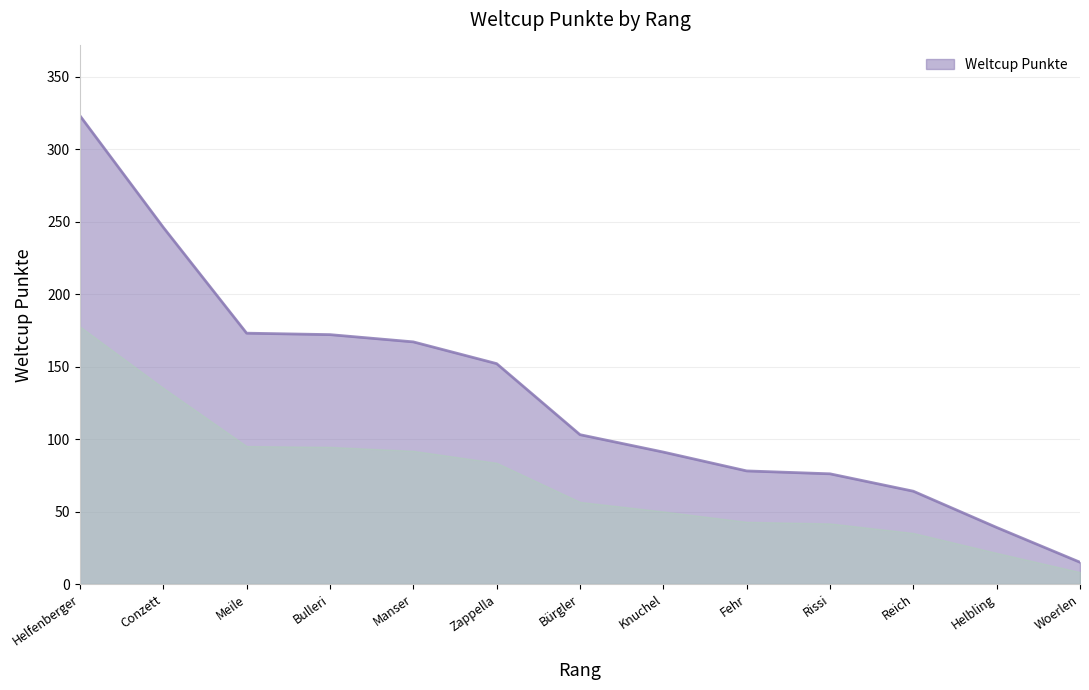

The value at Conzett is 389. True or false?

False